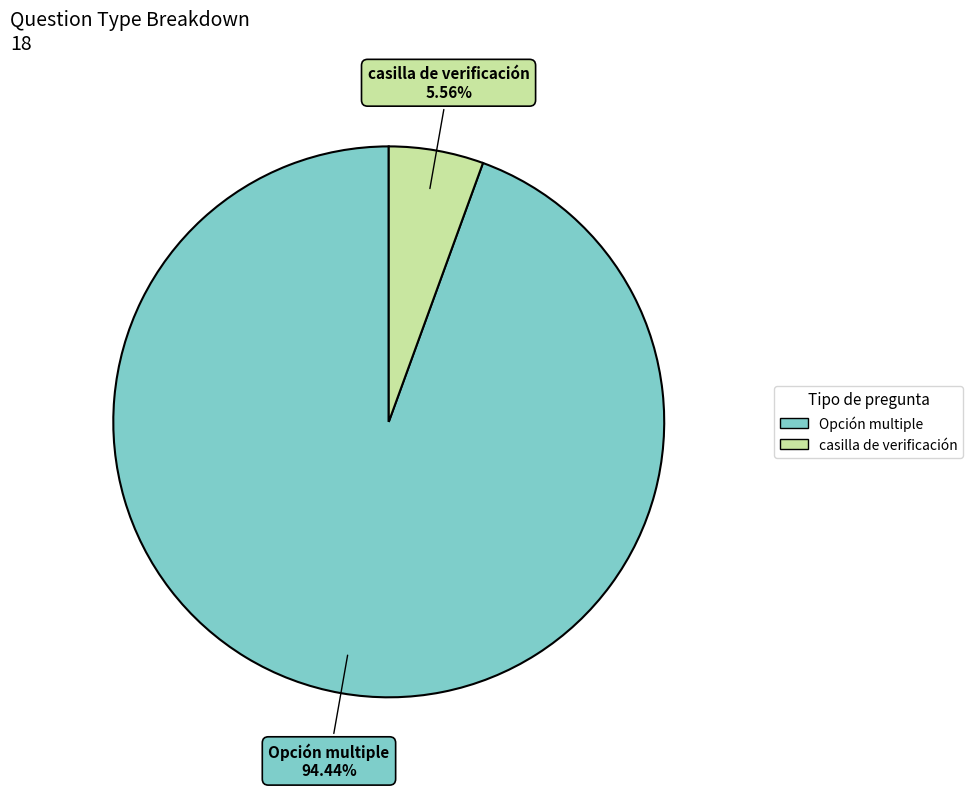

Which has a higher value, casilla de verificación or Opción multiple?

Opción multiple